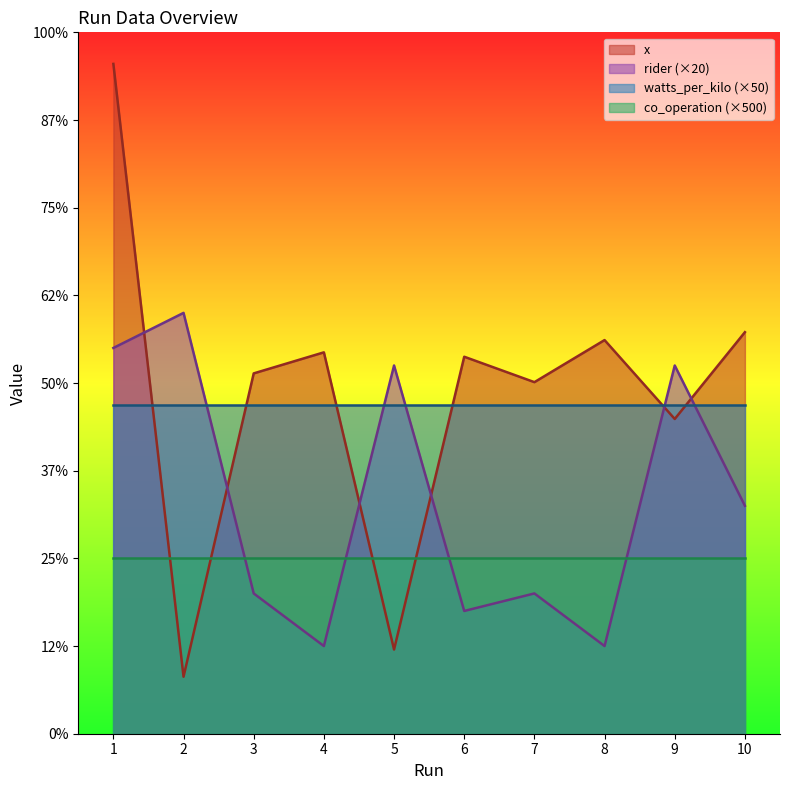

What is the average value of the x series?

387